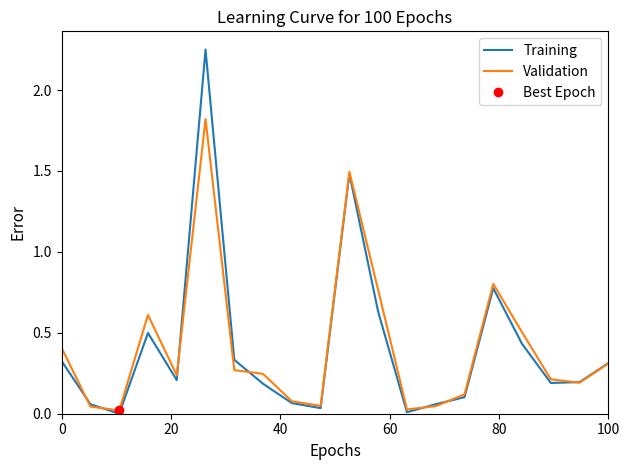

At how many categories does at least one series exceed 1?

2